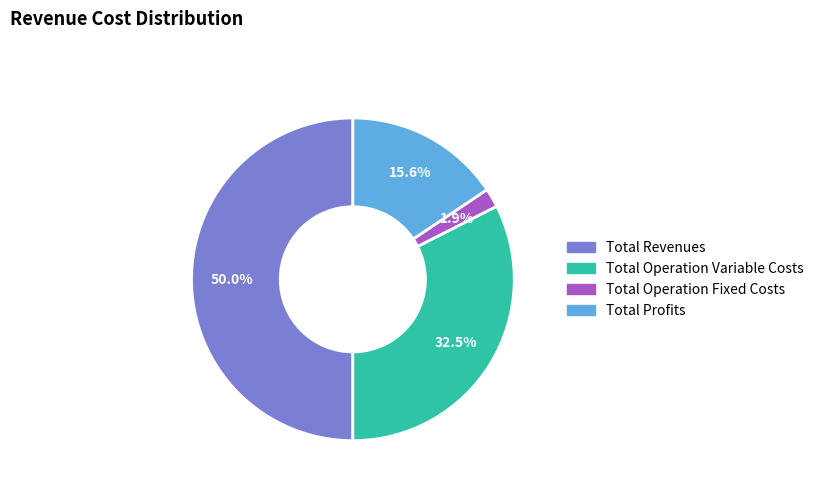

Count the number of slices in the pie.

4